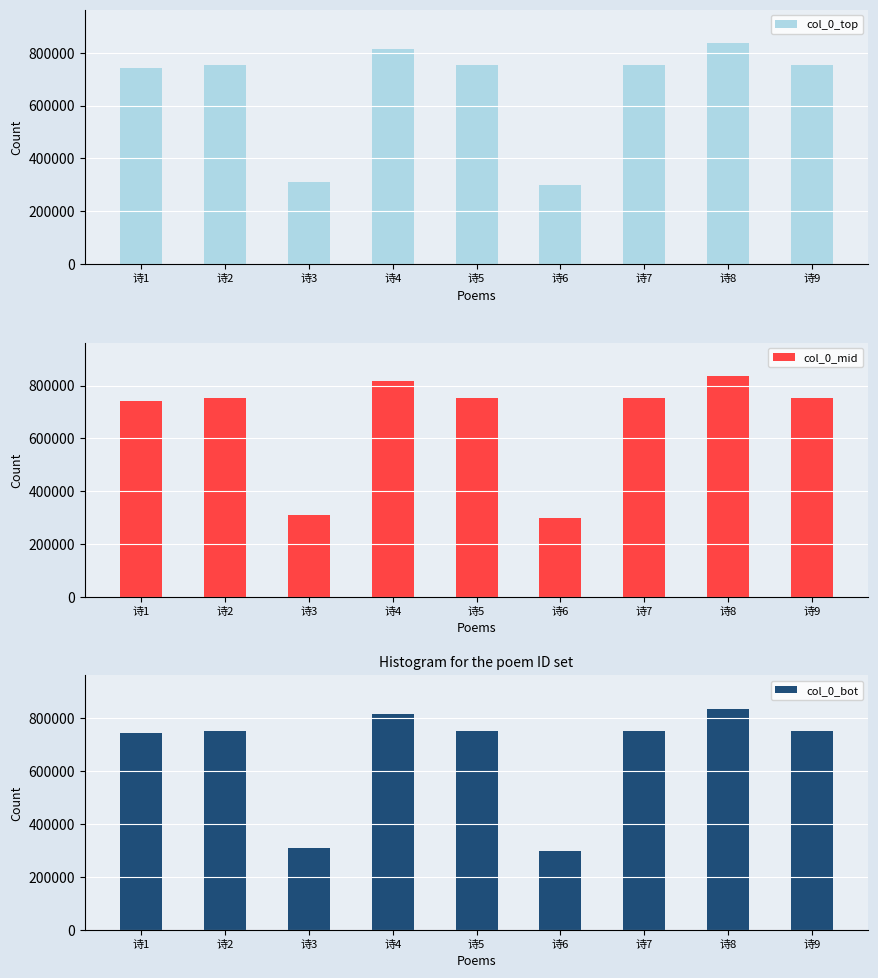

Reading left to right, extract all data points from this chart.

col_0_top: 743283	751922	311156	815678	751921	299454	751920	837351	751923
col_0_mid: 743283	751922	311156	815678	751921	299454	751920	837351	751923
col_0_bot: 743283	751922	311156	815678	751921	299454	751920	837351	751923